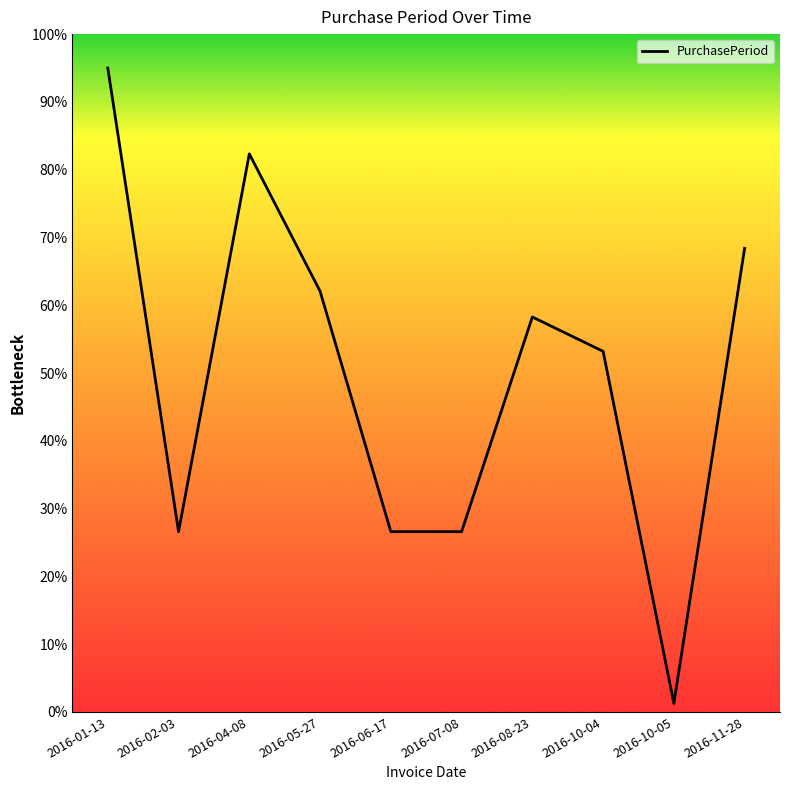

What is the change in value from 2016-08-23 to 2016-10-04?

-5.1